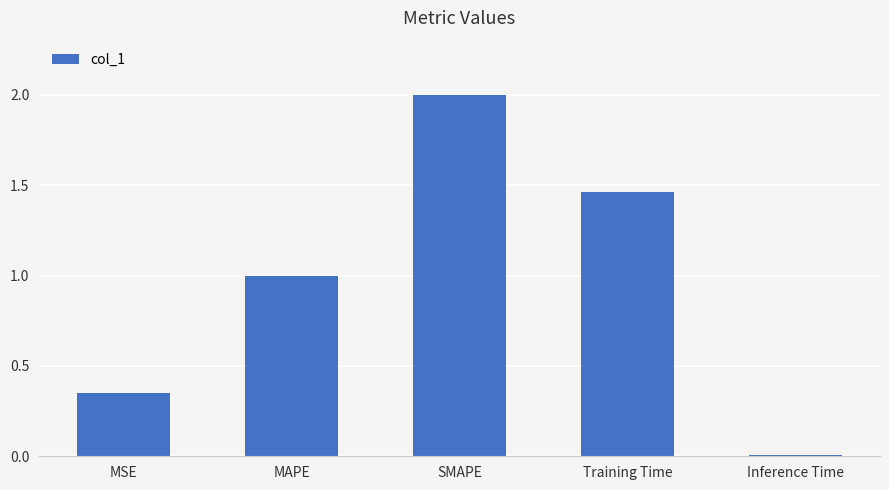

What value does the data have at MAPE?

1.0